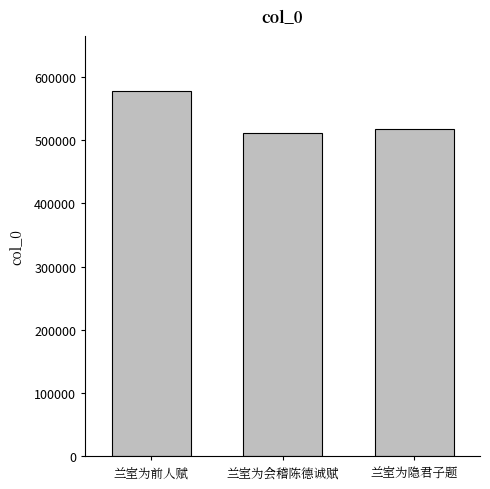

Reading left to right, transcribe all the data shown in this chart.

578095	511703	516971